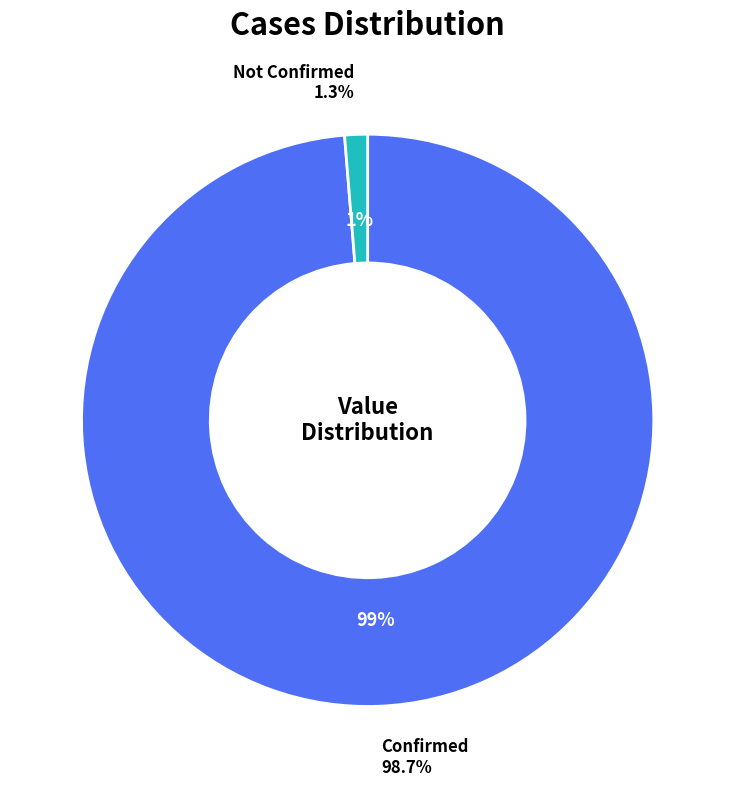

The 21 slice represents 15% of the pie. True or false?

False